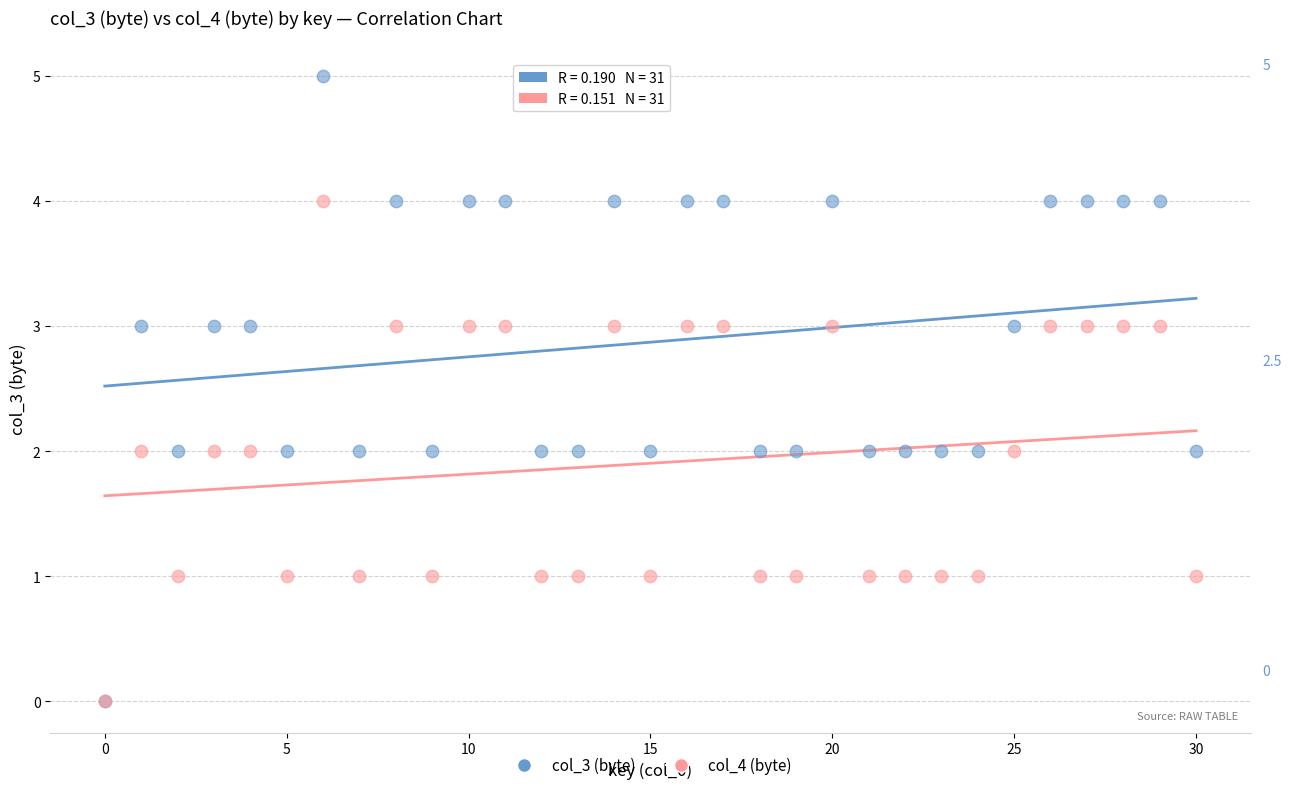

Which series contains the highest Y value?

col_3 (byte)